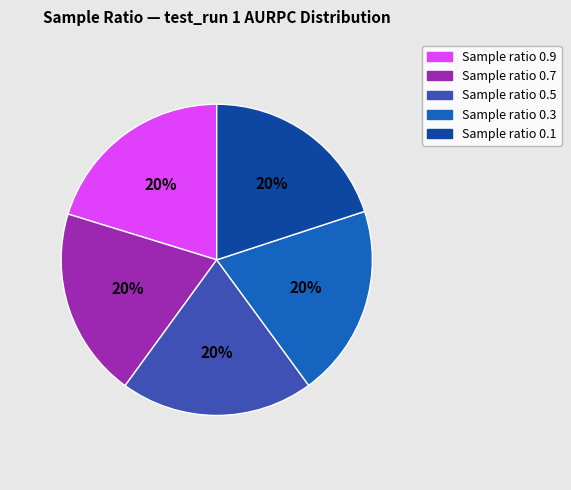

Count the number of slices in the pie.

5